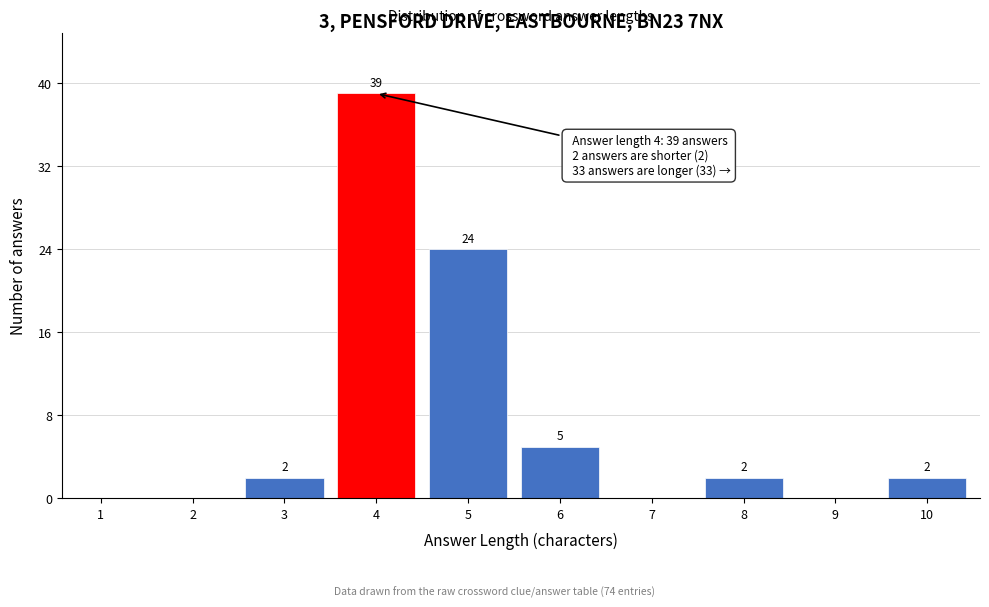

Reading left to right, extract all data points from this chart.

1=0	2=0	3=2	4=39	5=24	6=5	7=0	8=2	9=0	10=2